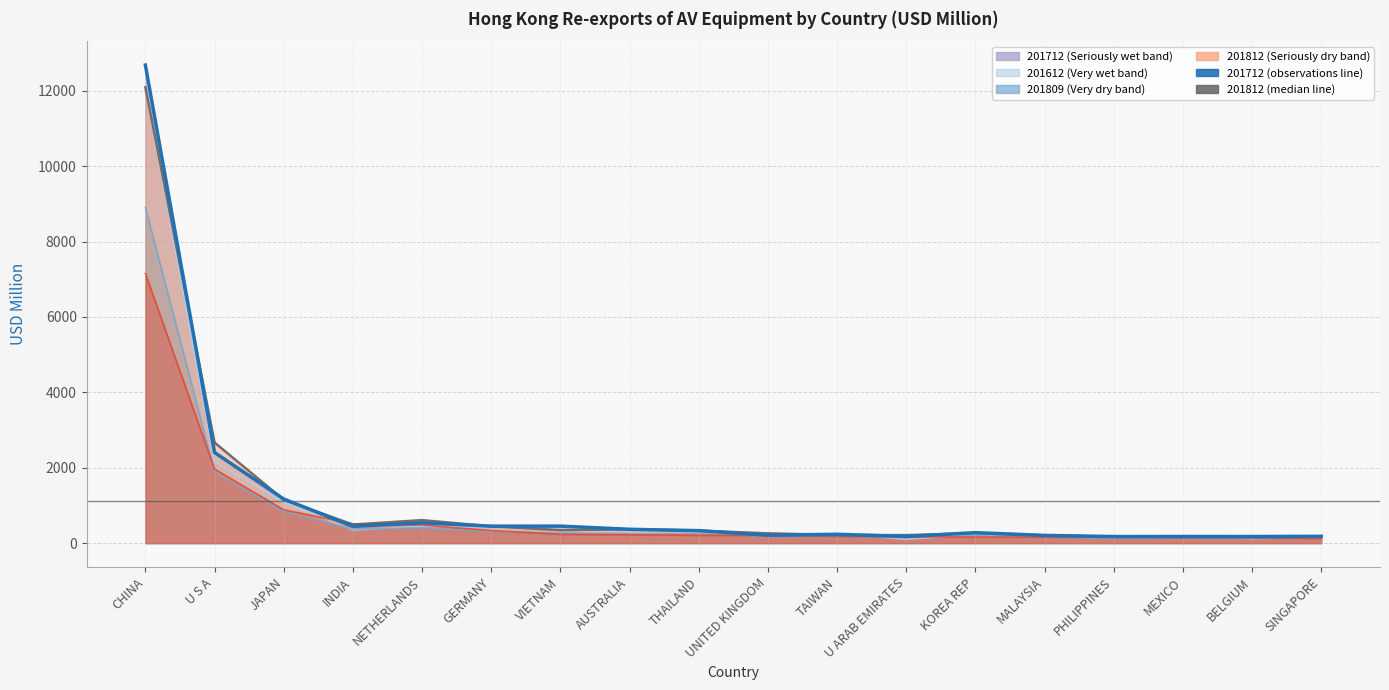

What is the difference between the 201812 (USD M) values at TAIWAN and PHILIPPINES?

46.6